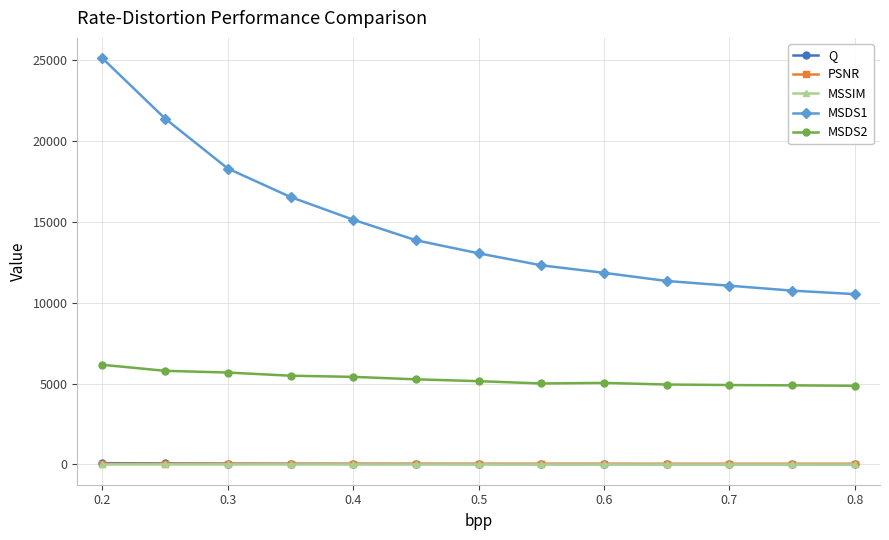

What is the value of the MSDS2 point at the 9th from the left?

5041.5